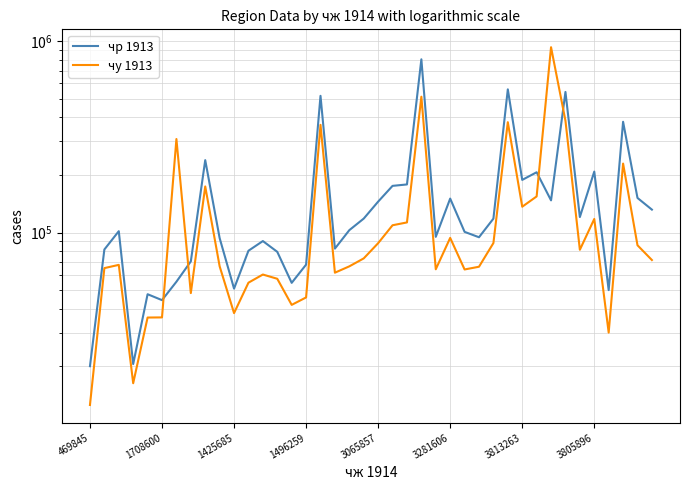

What is the value of the чу 1913 point at the 25th from the left?

64323